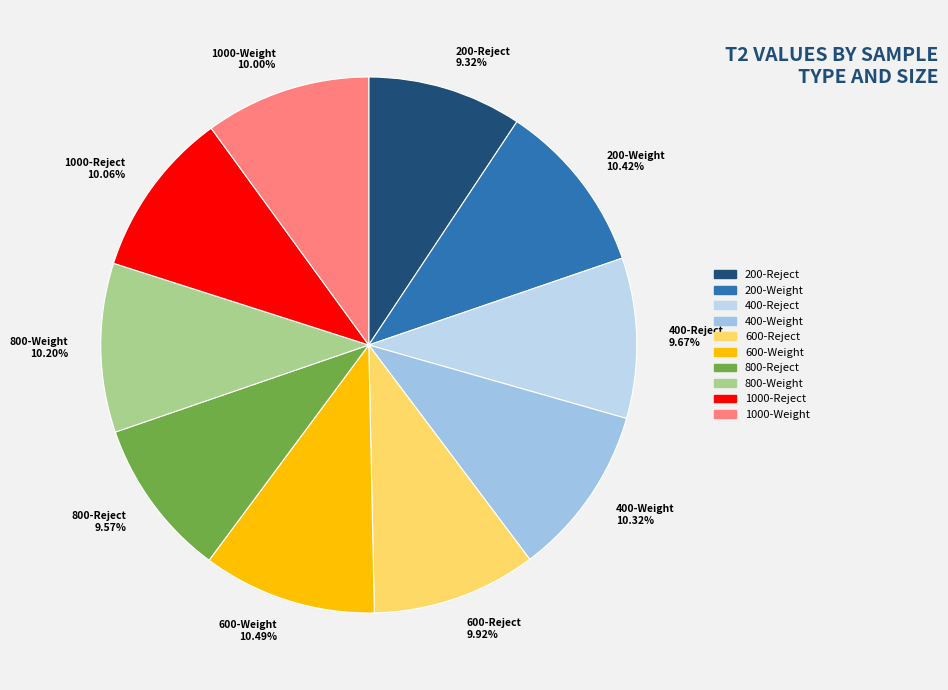

Is there a majority slice in this chart?

No